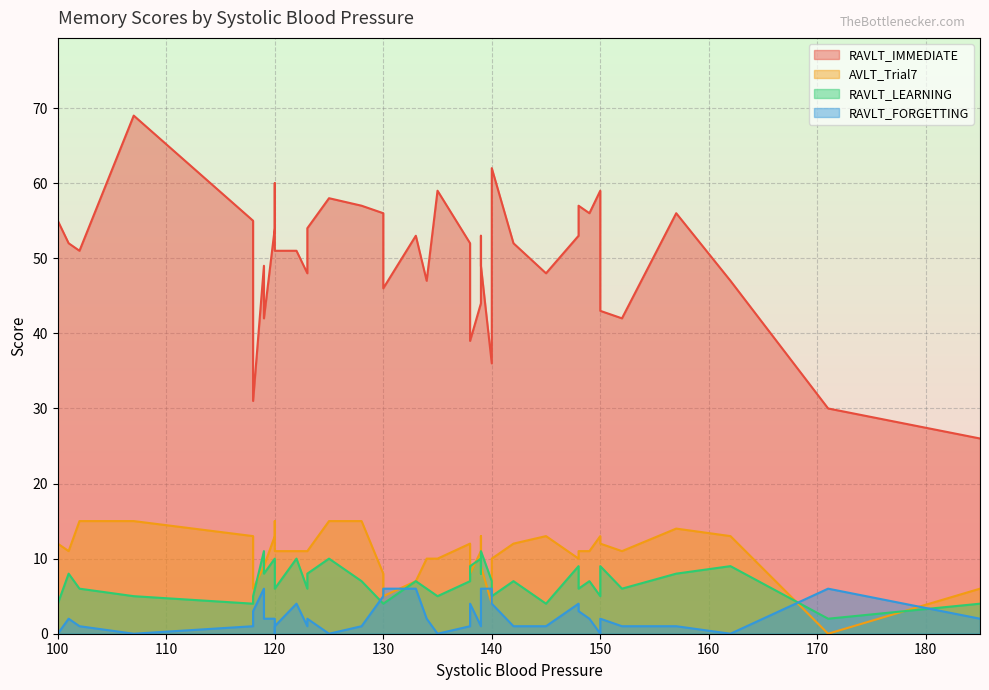

How many data points does each series have?

40